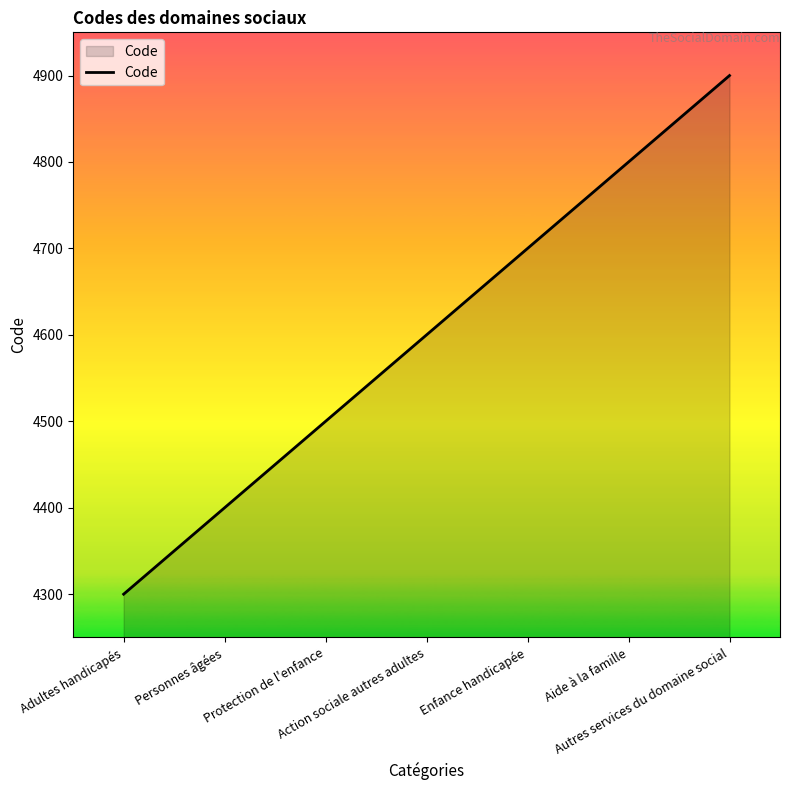

Rank the categories by value from lowest to highest.

Adultes handicapés, Personnes âgées, Protection de l'enfance, Action sociale autres adultes, Enfance handicapée, Aide à la famille, Autres services du domaine social